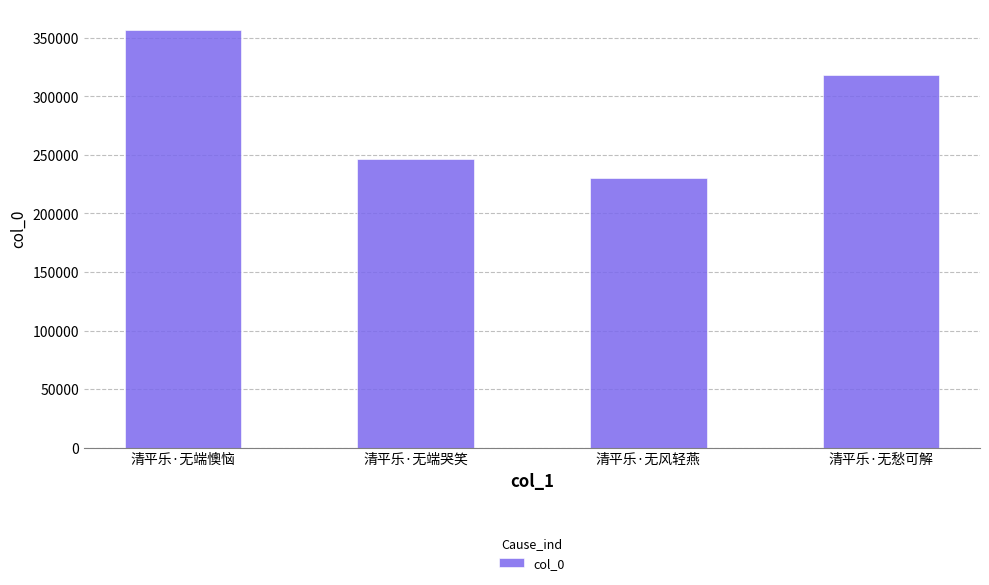

How many values are below 318477?

2